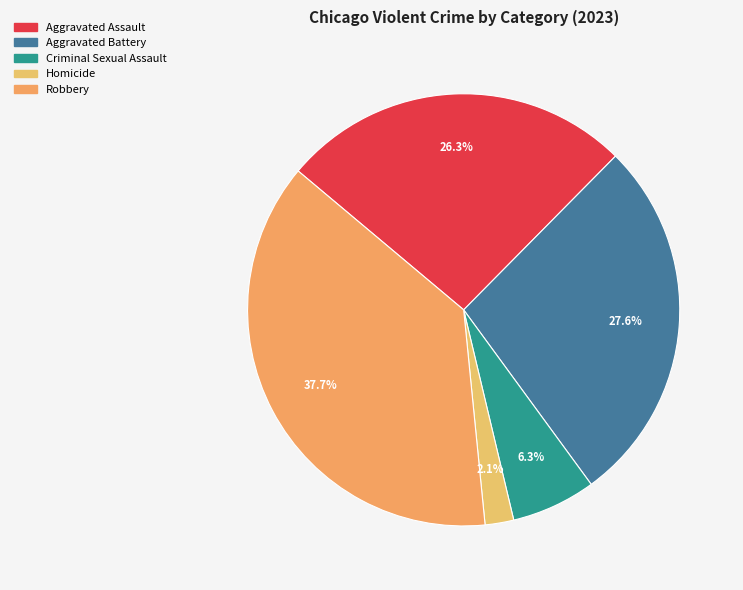

How many segments does this pie chart have?

5